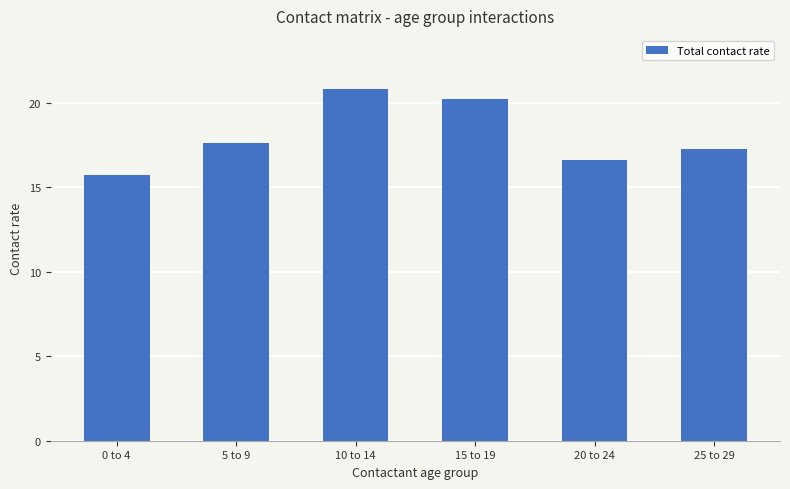

What is the difference between the values at 25 to 29 and 20 to 24?

0.7